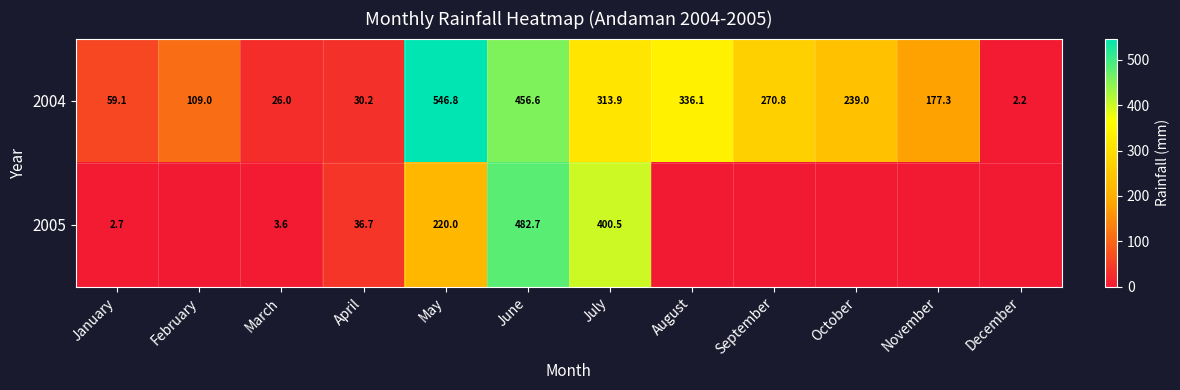

At which category is the sum across all series the highest?

June